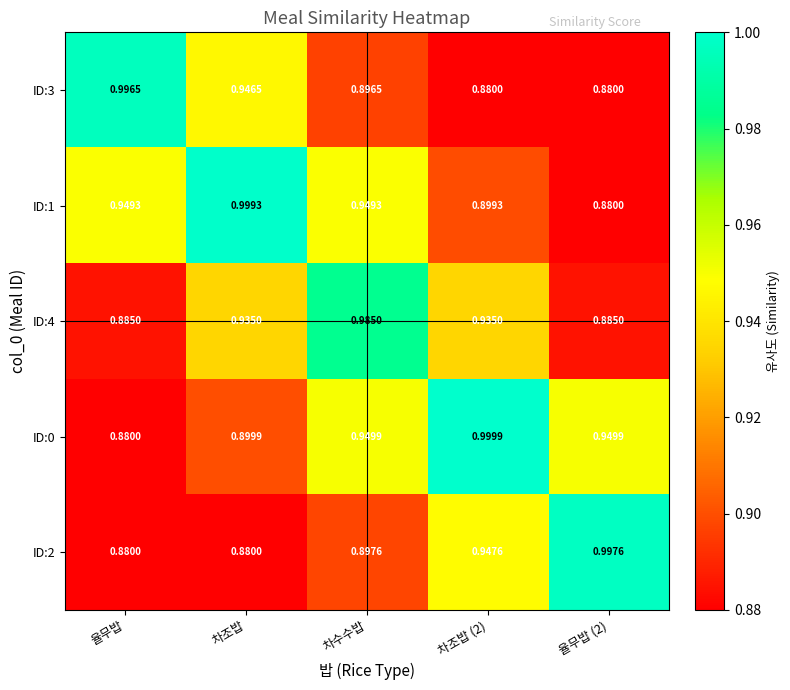

At which category is the sum across all series the highest?

차수수밥